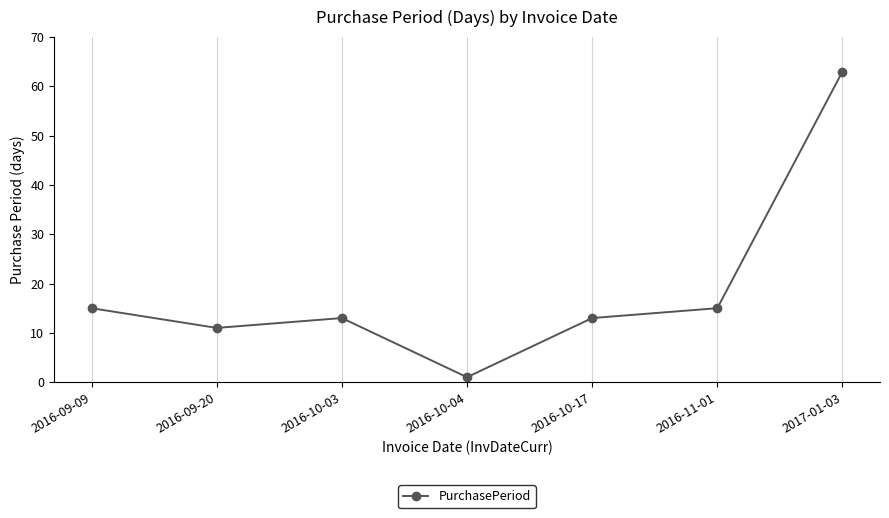

Reading left to right, what are all the values shown in this chart?

15	11	13	1	13	15	63